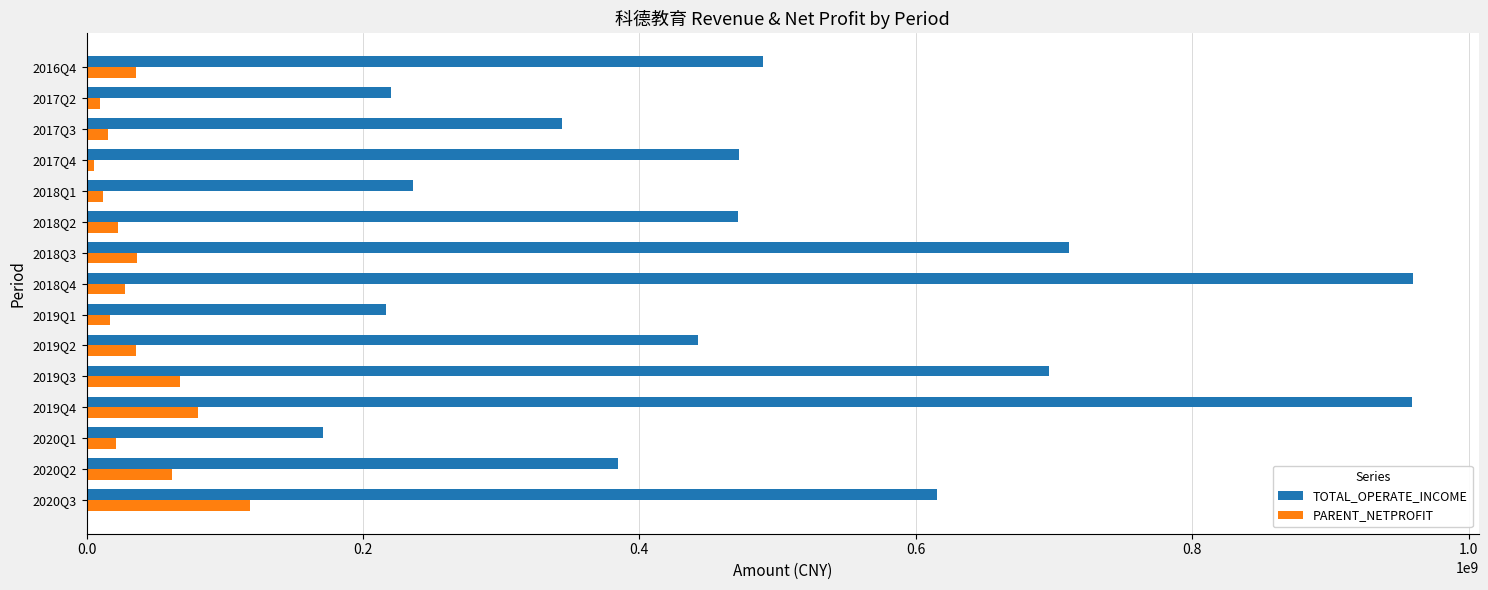

Which series has the largest total across all categories?

TOTAL_OPERATE_INCOME